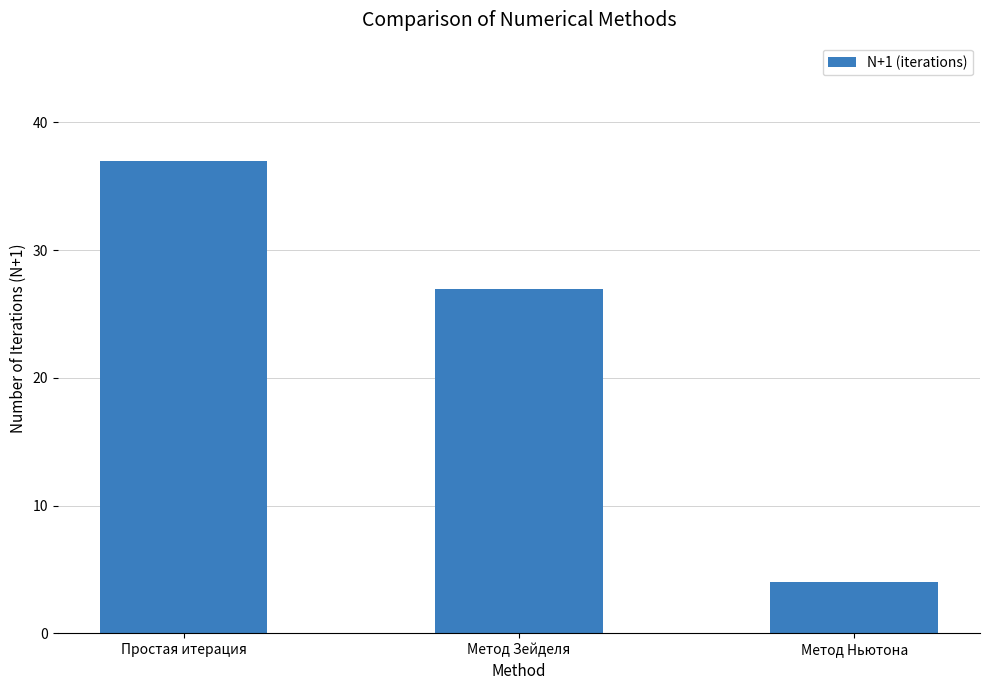

Which category has the highest value across all series?

Простая итерация